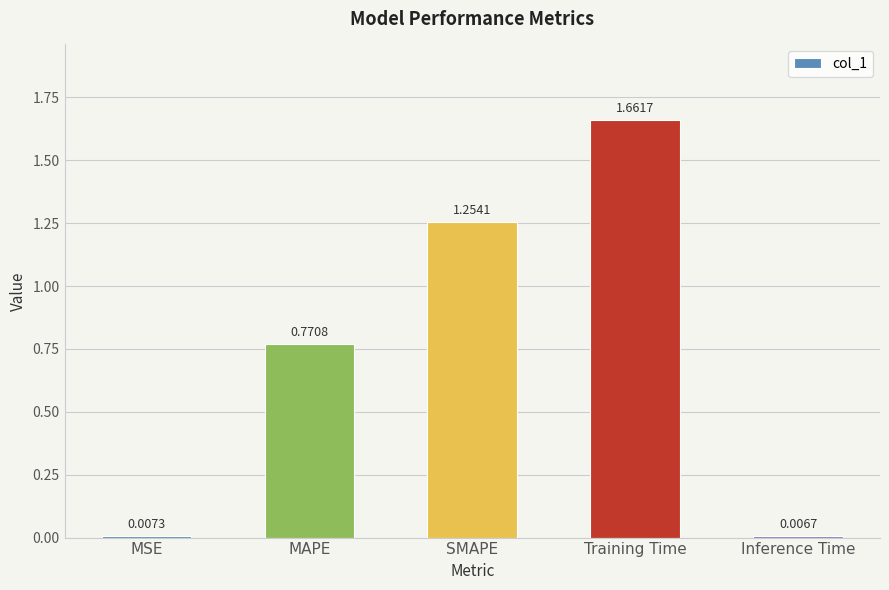

List the labels in order of value, largest first.

Training Time, SMAPE, MAPE, MSE, Inference Time